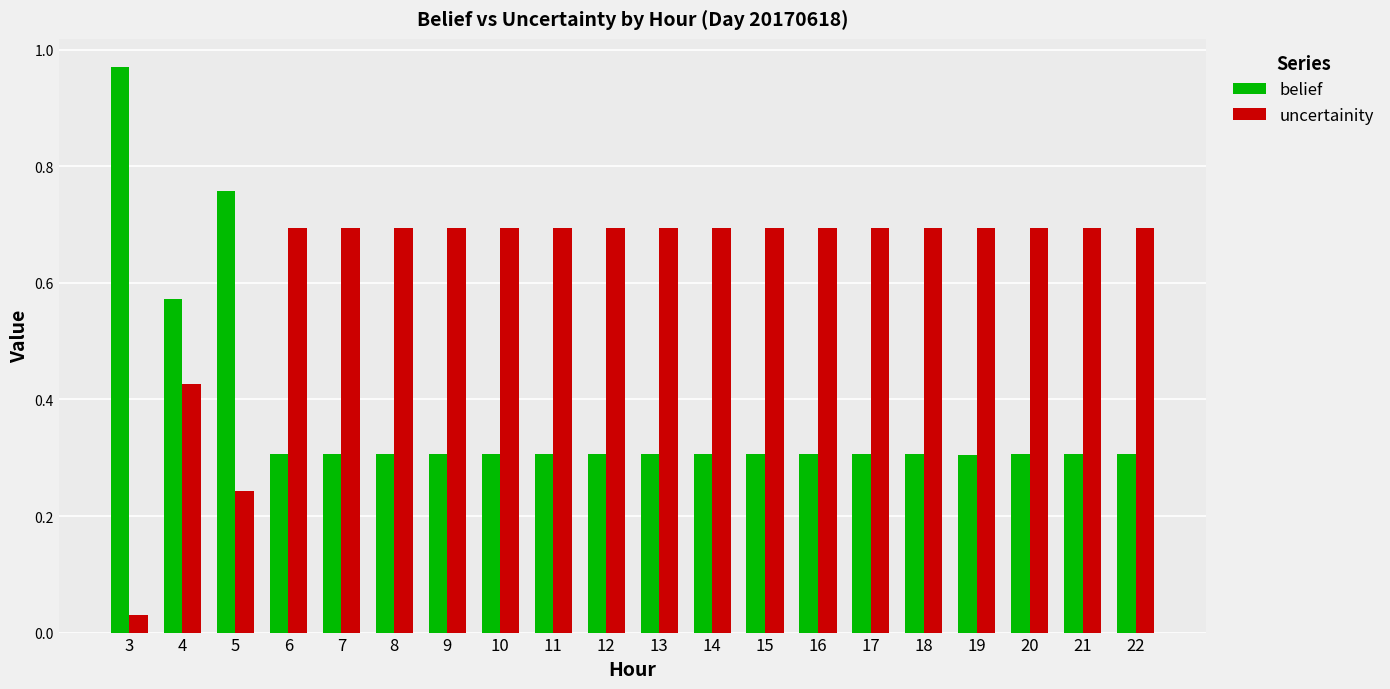

Which series has the largest total across all categories?

uncertainity